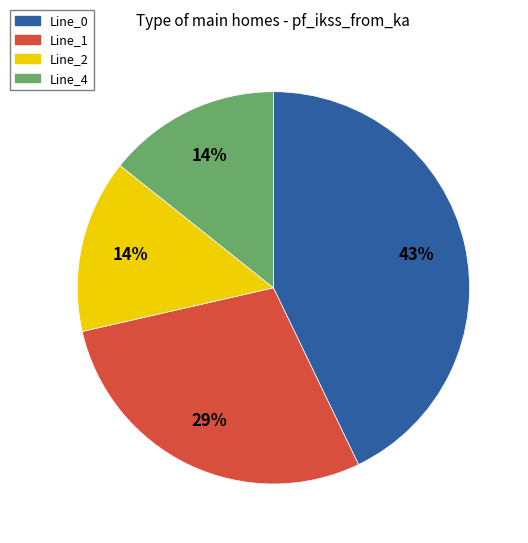

What is the ratio of the value at Line_2 to the value at Line_4?

1.0